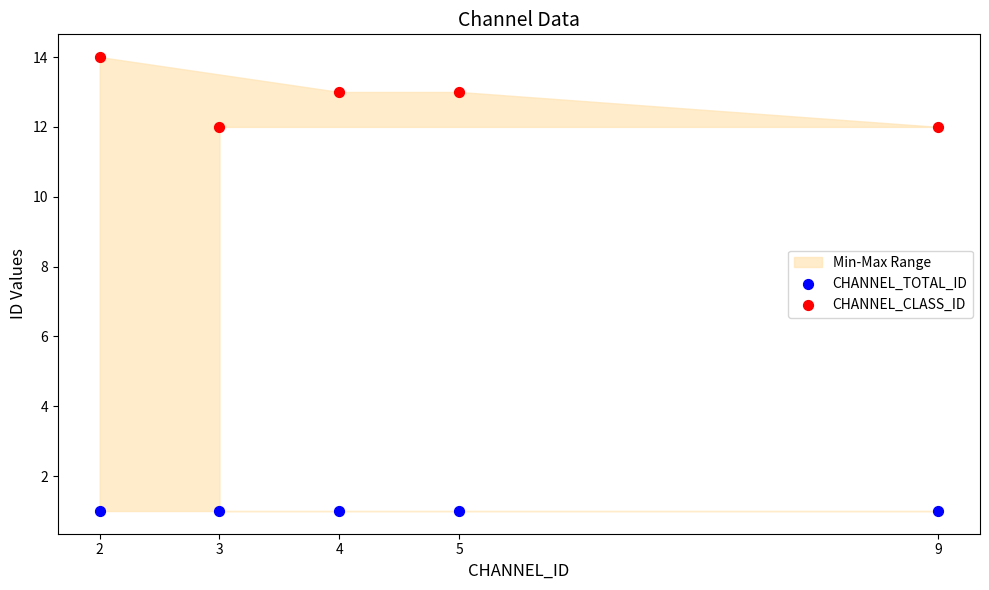

Which series reaches the minimum Y coordinate?

CHANNEL_TOTAL_ID